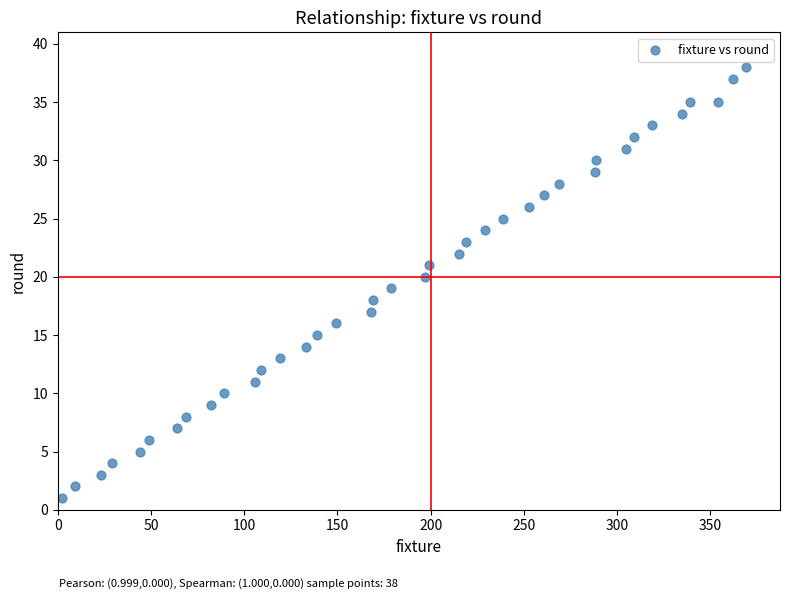

What is the range of Y values (max minus min)?

37